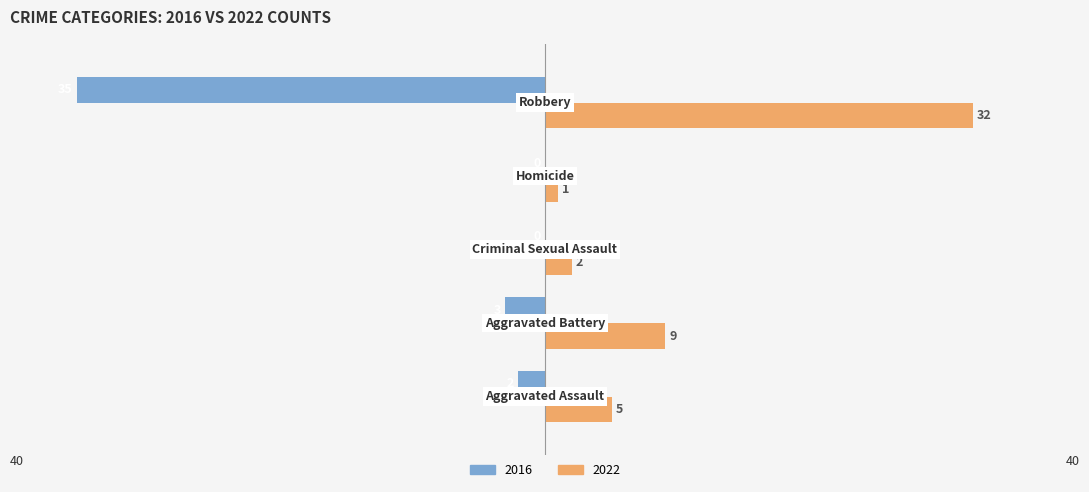

Which series has the largest total across all categories?

2022